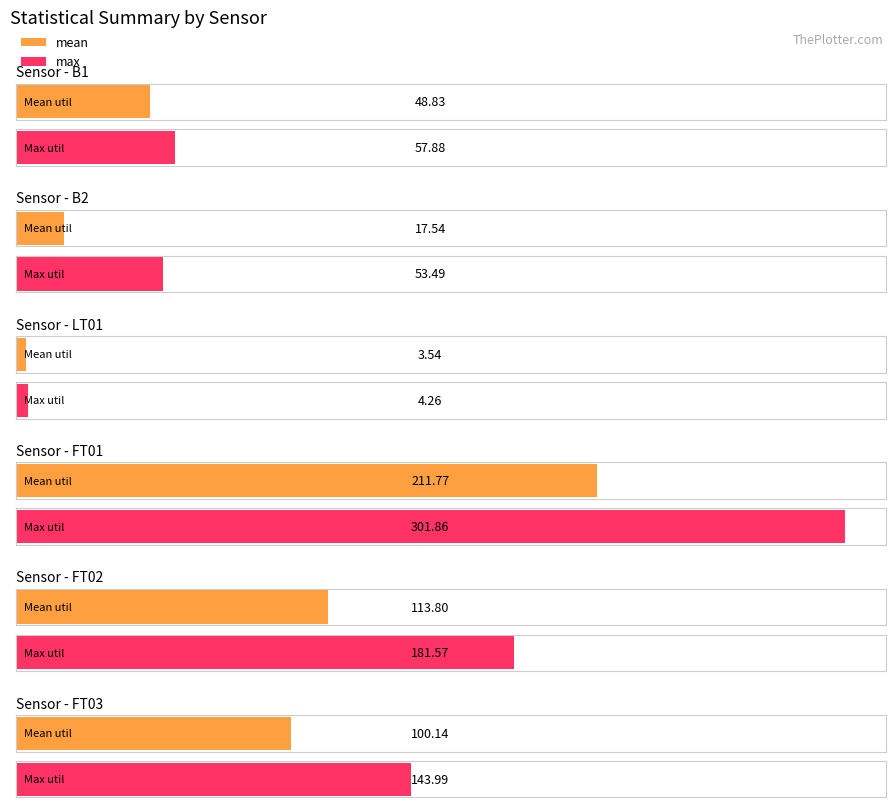

At which label is max closest to 153?

FT03